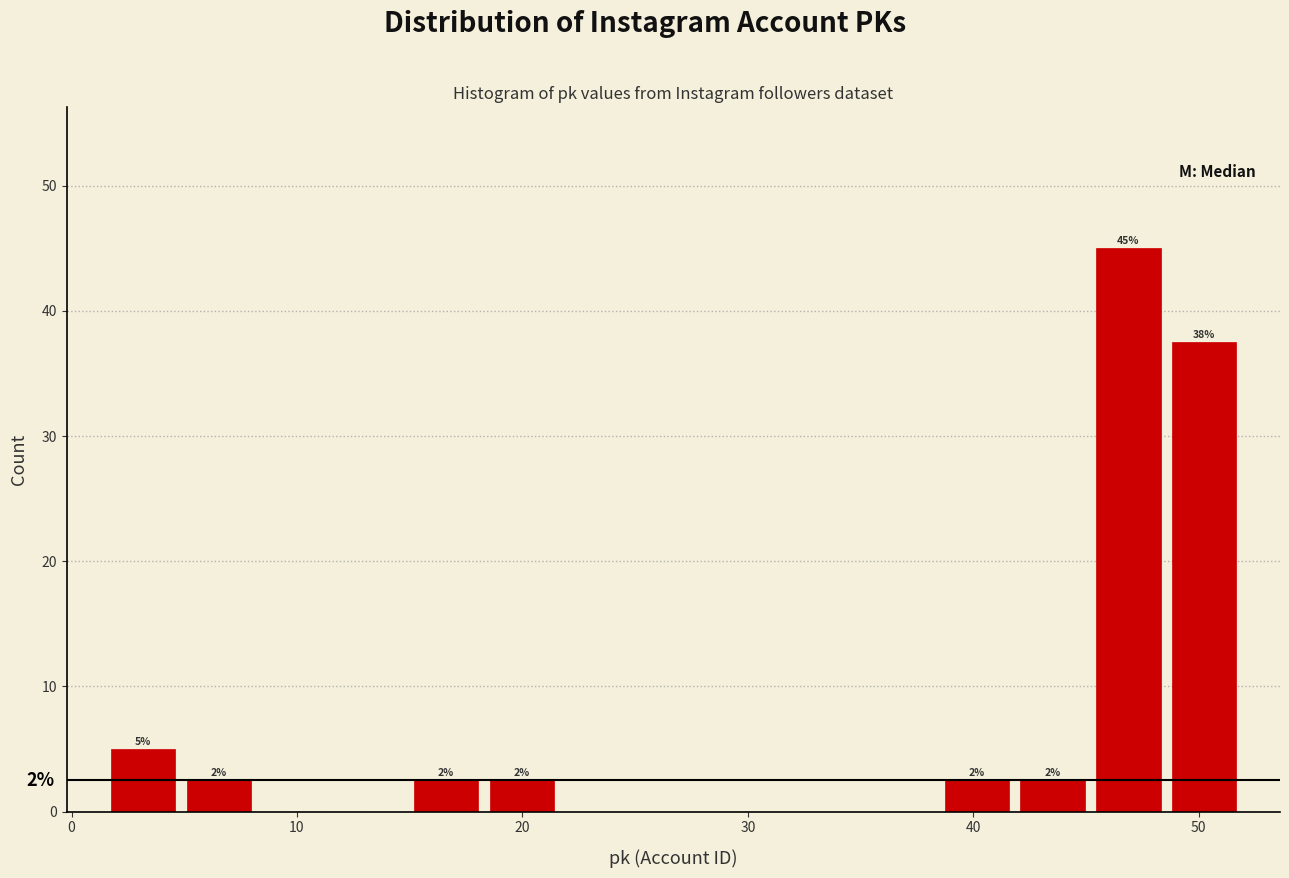

Around what value on the x-axis is the tallest bar? Give the approximate position of its centre, as read against the axis.

47